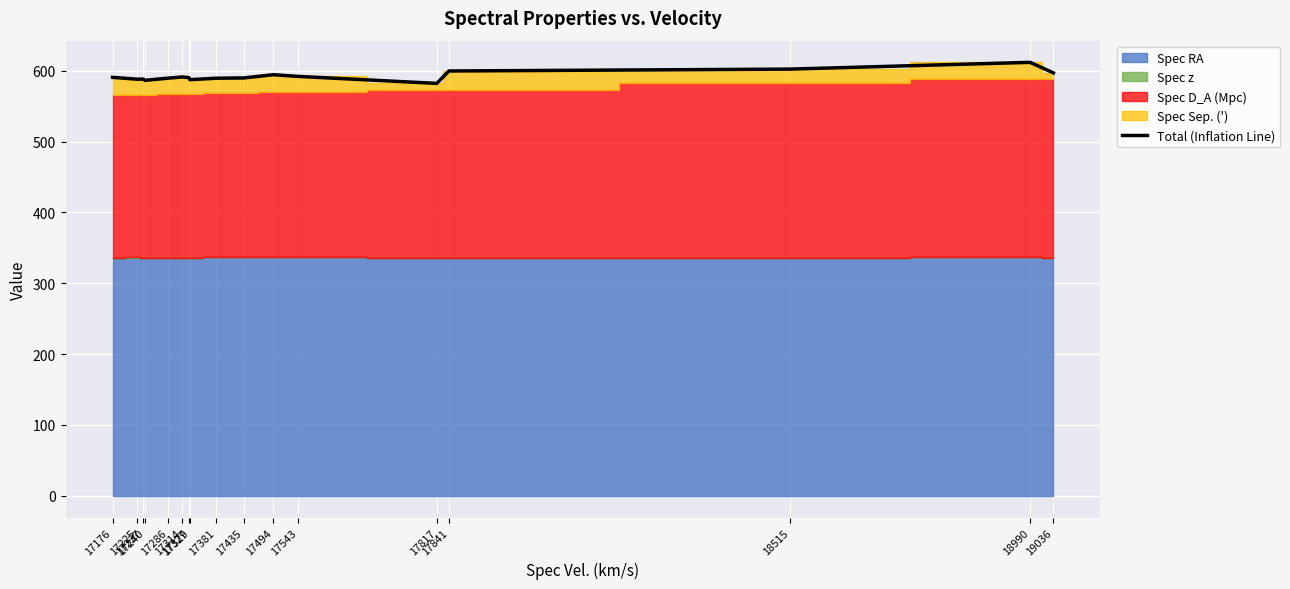

What is the smallest value displayed?

582.0